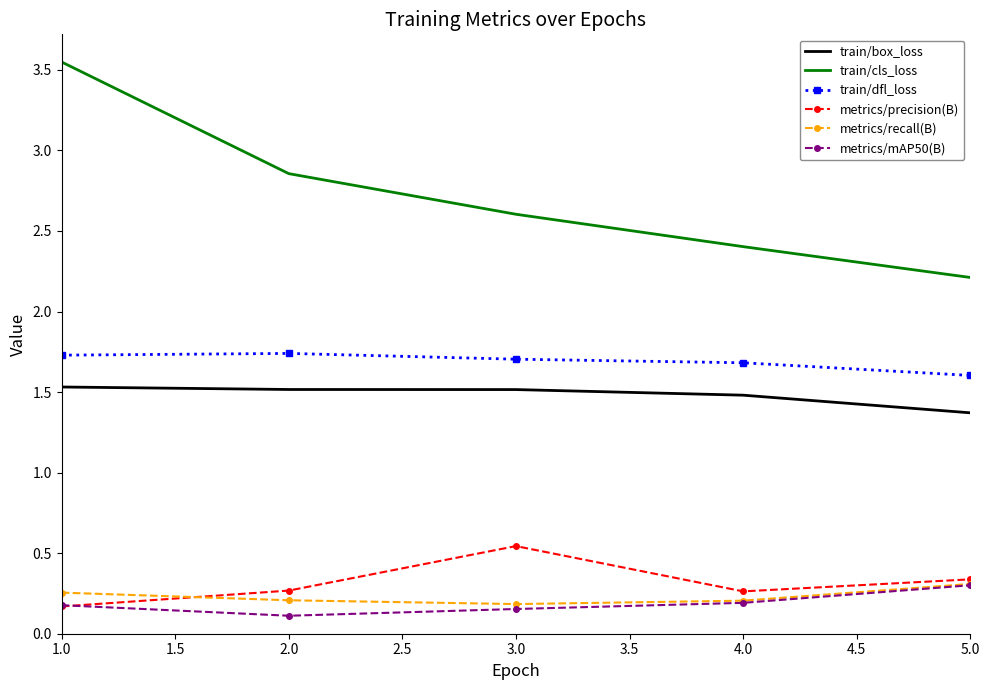

Which series has the widest spread of values?

train/cls_loss